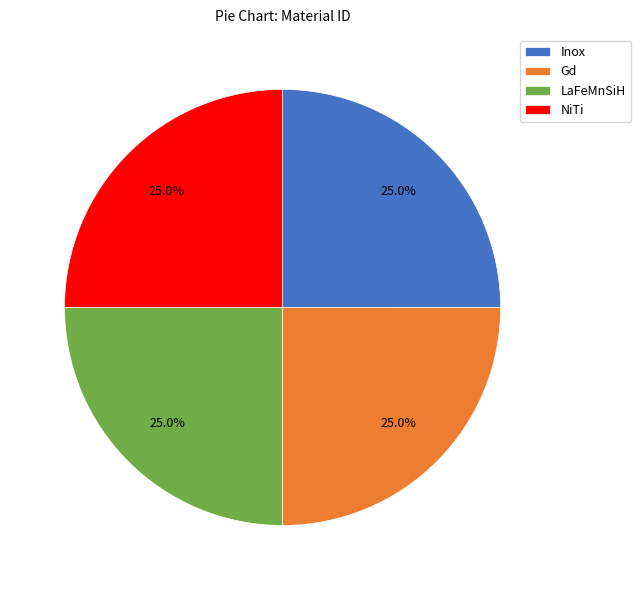

To the nearest percent, what percentage of the pie is Inox?

25%